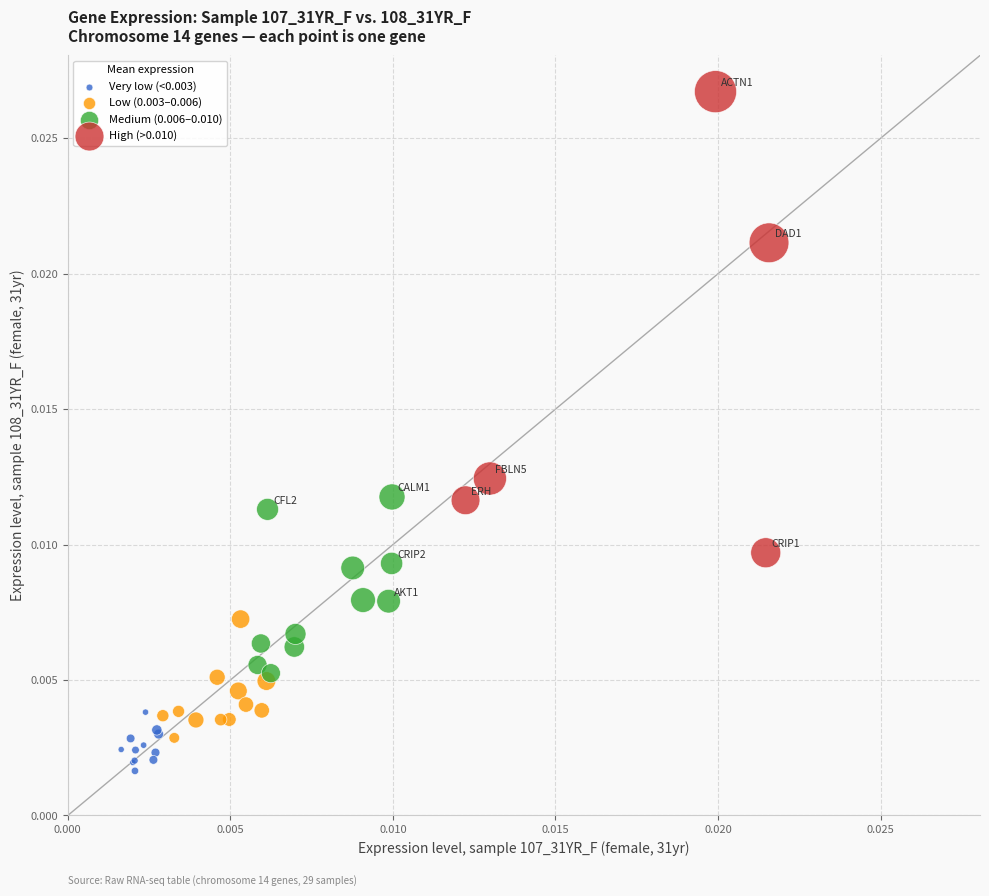

Which series contains the lowest Y value?

Very low (<0.003)